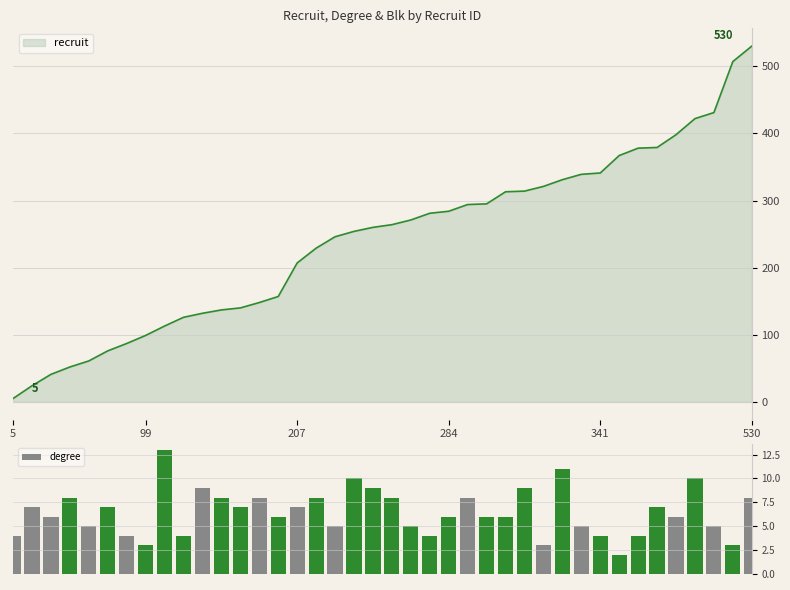

What is the difference between the second highest and second lowest values?

8